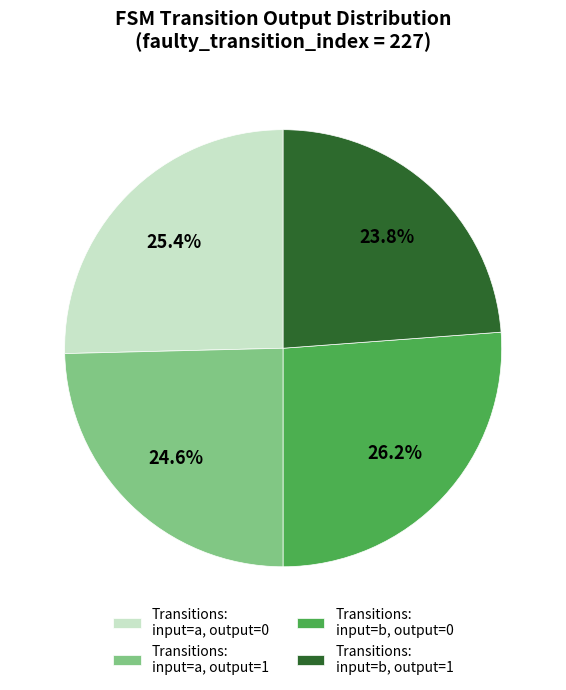

To the nearest percent, what is the difference between the largest and smallest slice percentages?

2%